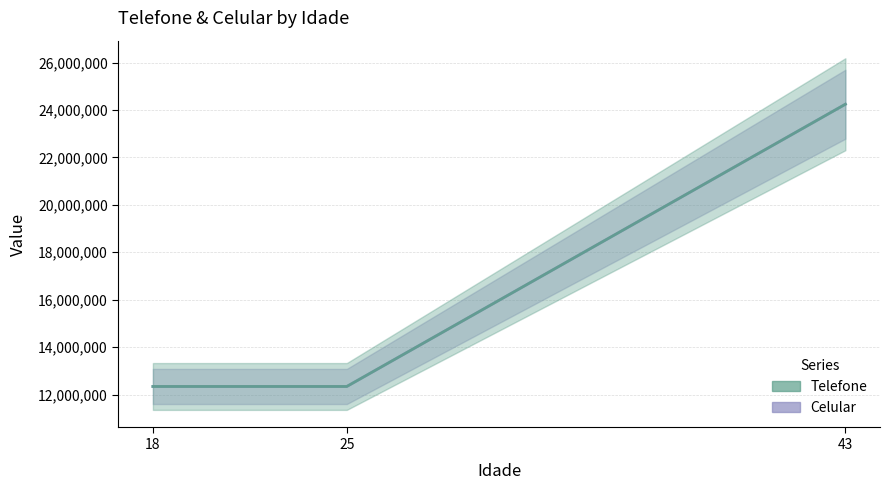

What is the average value of the Celular series?

16308297